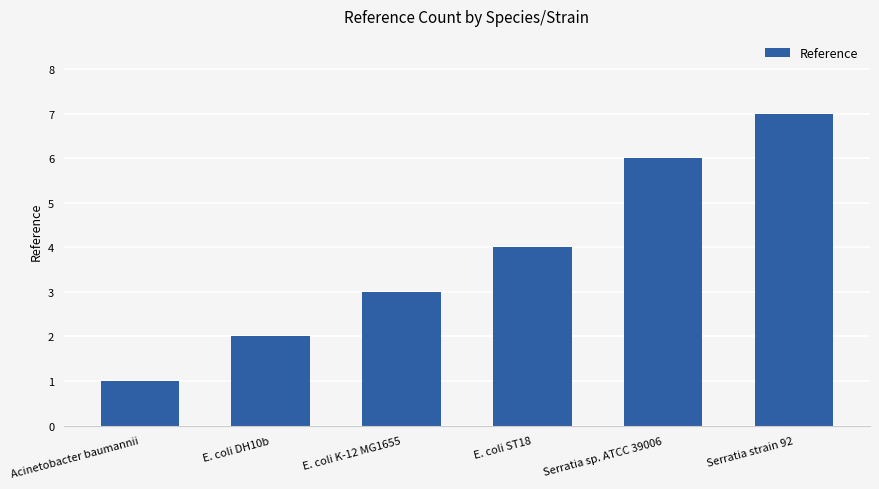

Is it true that the value at Serratia strain 92 is 7?

True